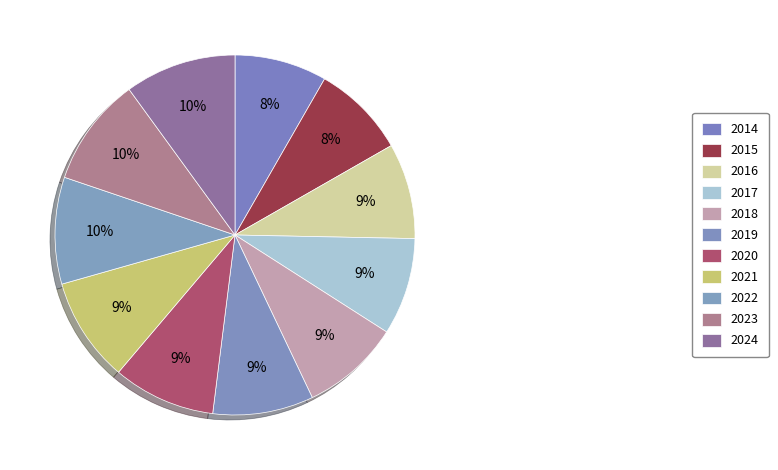

How many segments does this pie chart have?

11